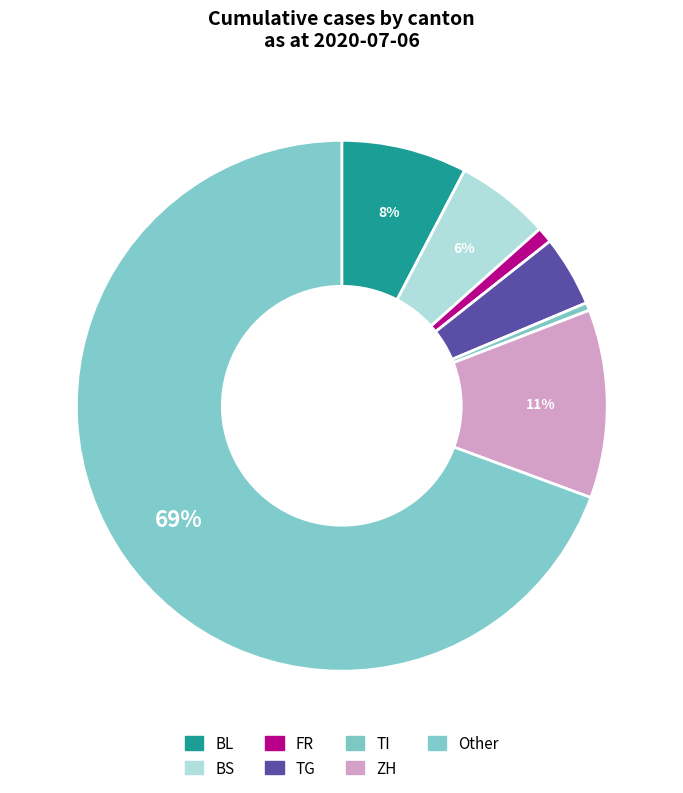

Does any single category account for the majority?

Yes